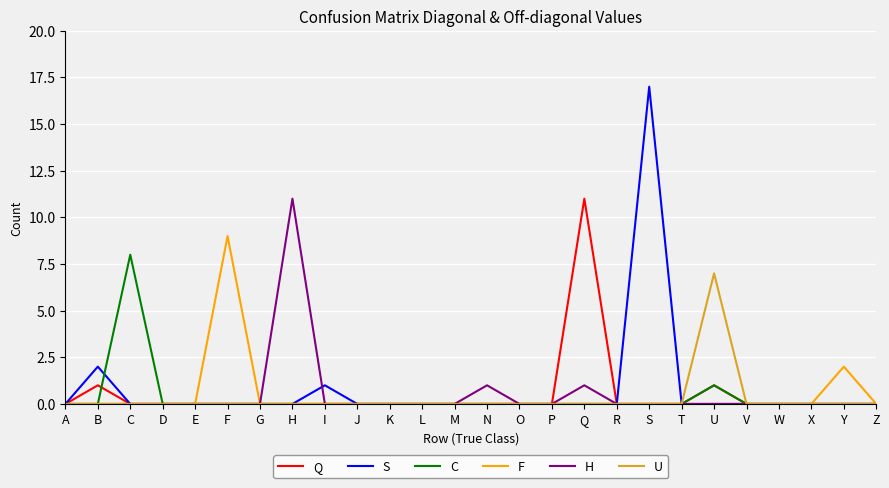

True or false: Q and C intersect in this chart.

True